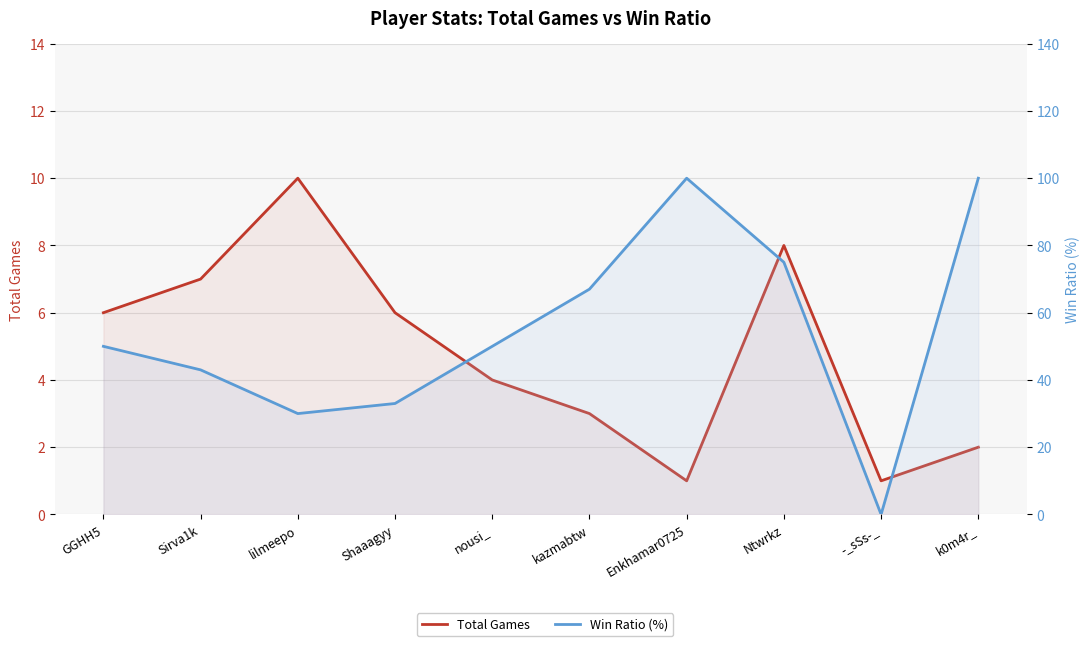

What is the label of the 10th point from the right?

GGHH5